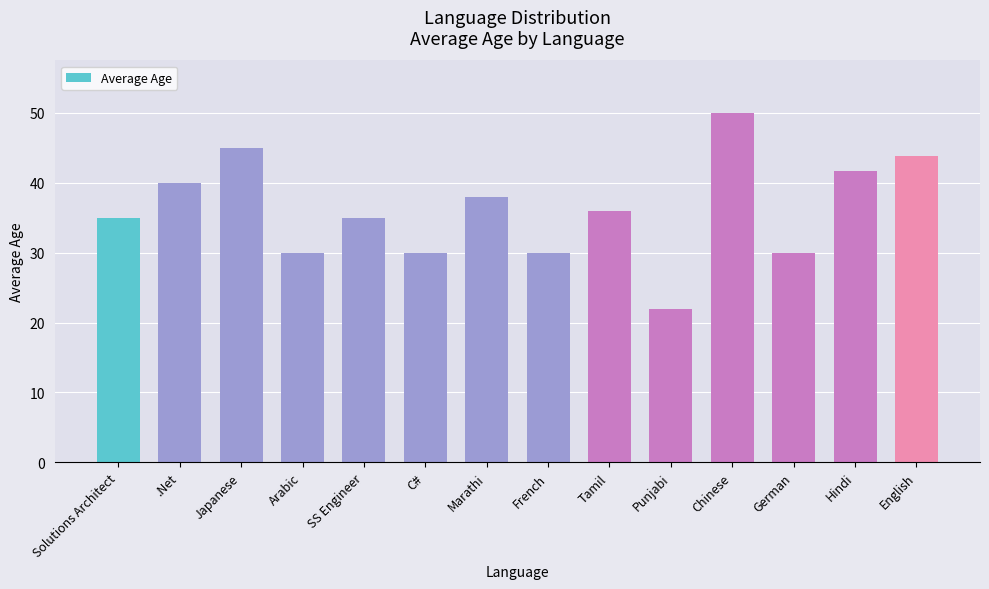

Are the bars horizontal?

No